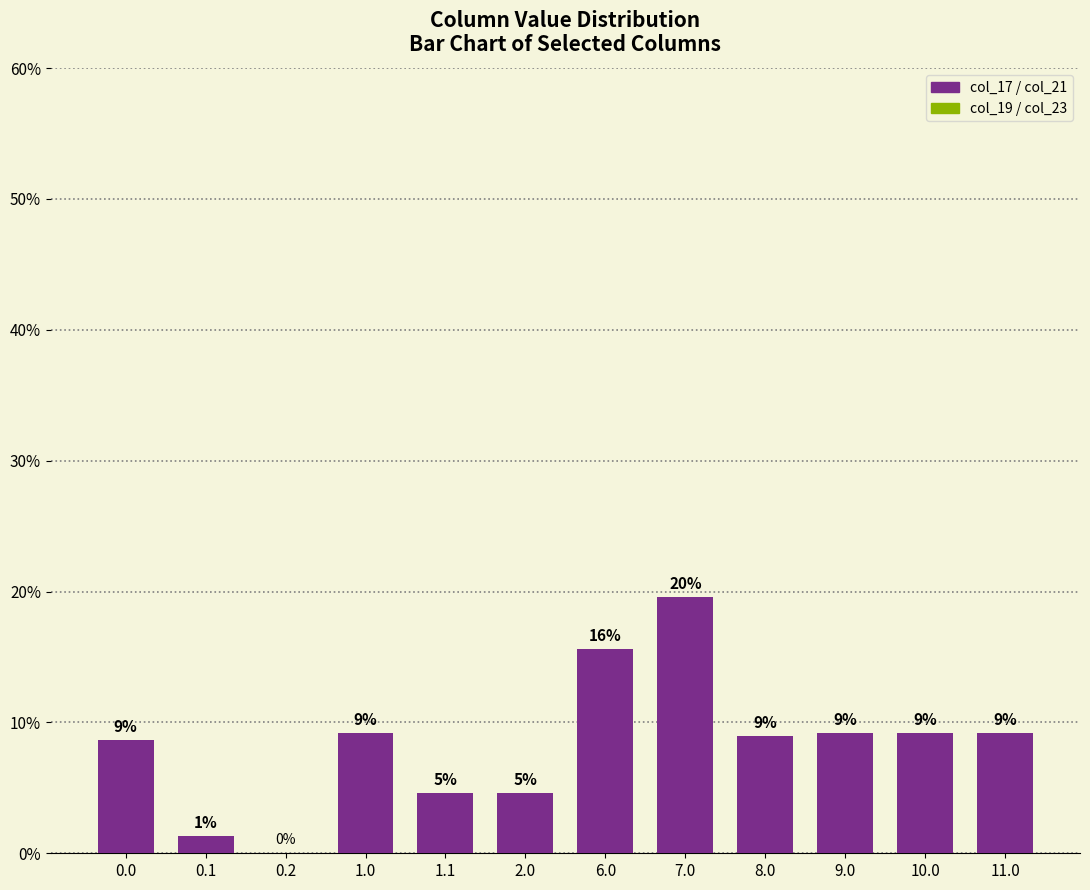

What is the greatest value displayed?

19.6